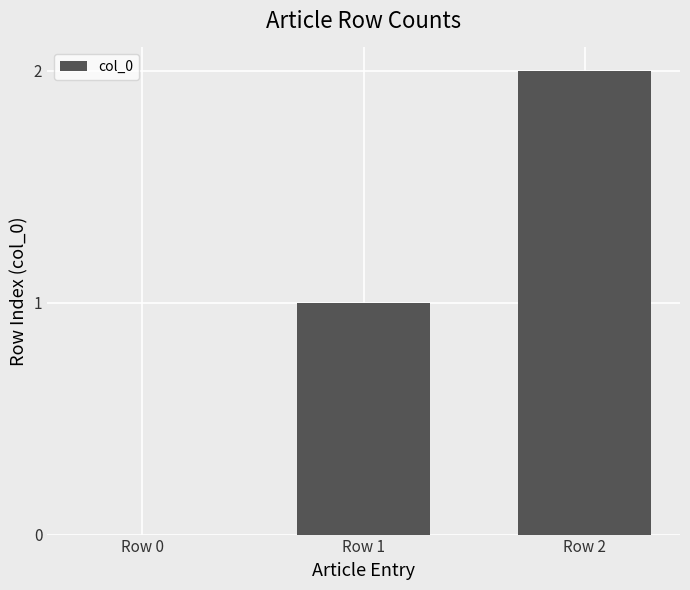

Reading left to right, list all the values displayed in this chart.

Row 0=0	Row 1=1	Row 2=2